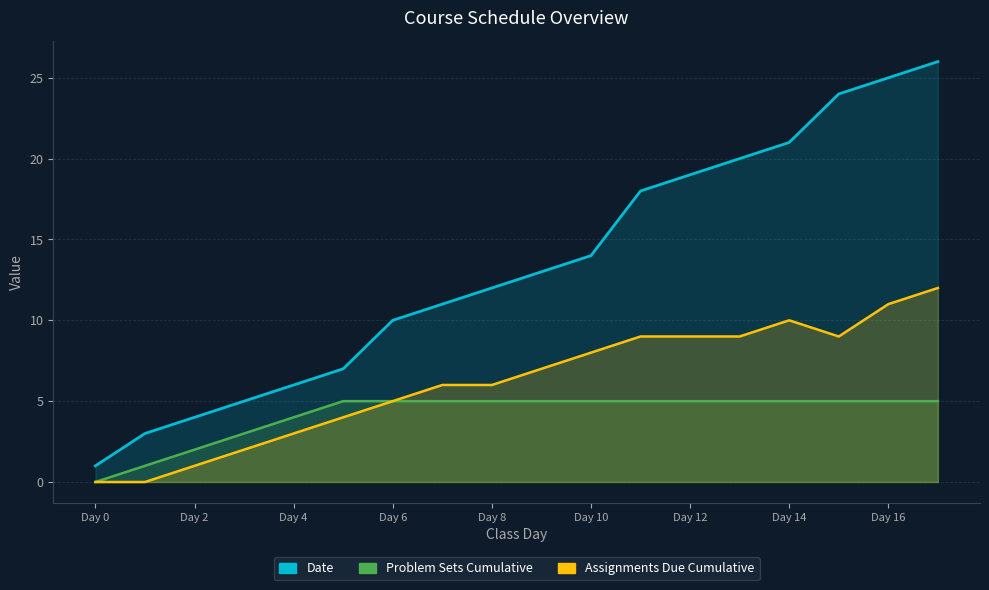

Between Day 16 and Day 17, which is larger?

Day 17